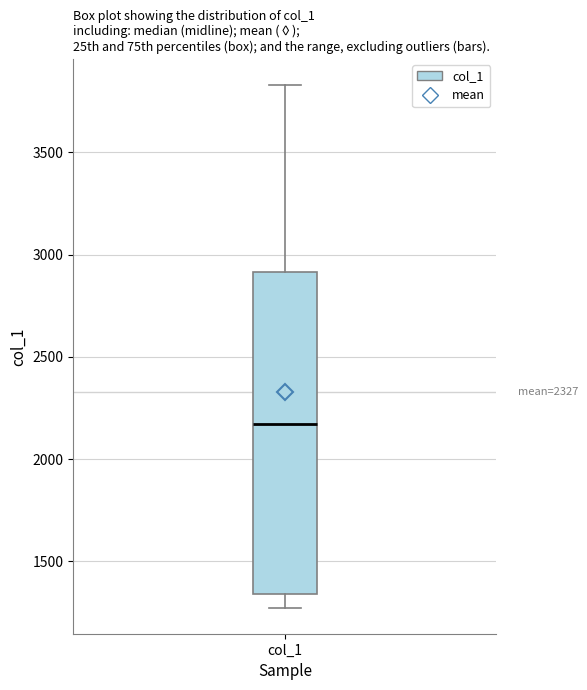

Transcribe this box plot: give where the median line is, the range the box spans, and where the two whiskers end, as read against the y-axis. The values are not printed on the chart, so give them approximately, as read against the axis.

median 2150, box 1350 to 2900, whiskers 1250 to 3850